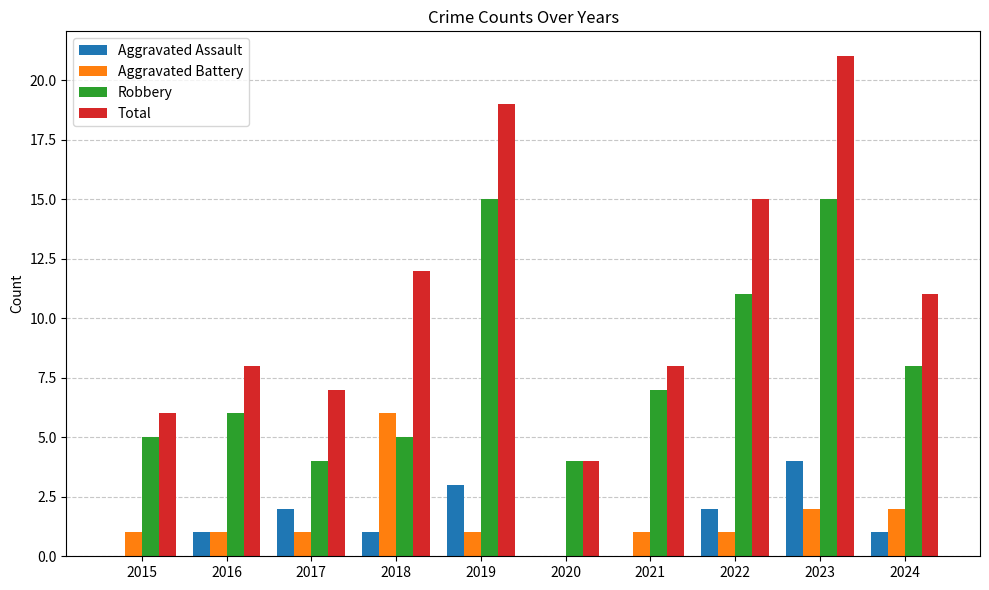

What is the sum of all Total values?

111